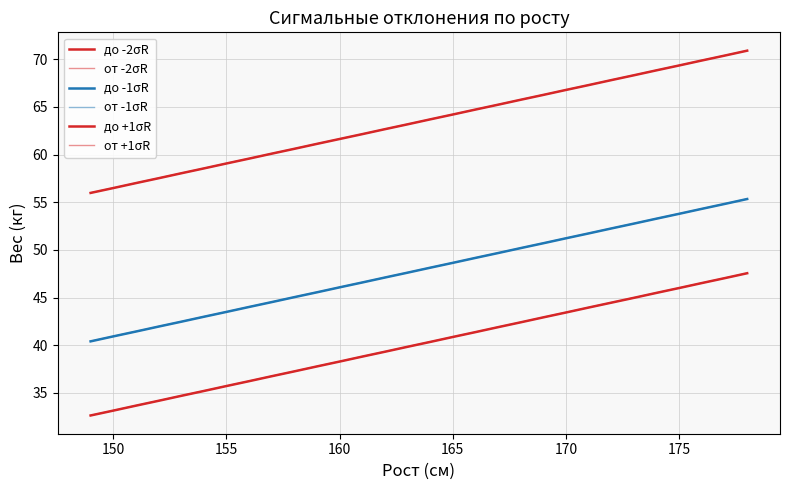

What is the minimum value shown in the chart?

32.6